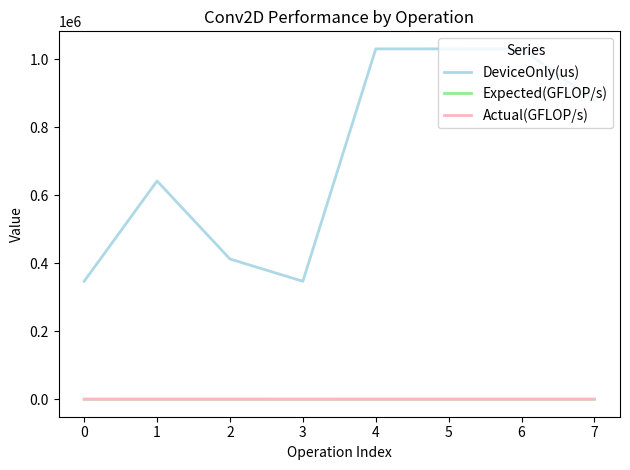

True or false: Expected(GFLOP/s) and DeviceOnly(us) cross at least once.

False